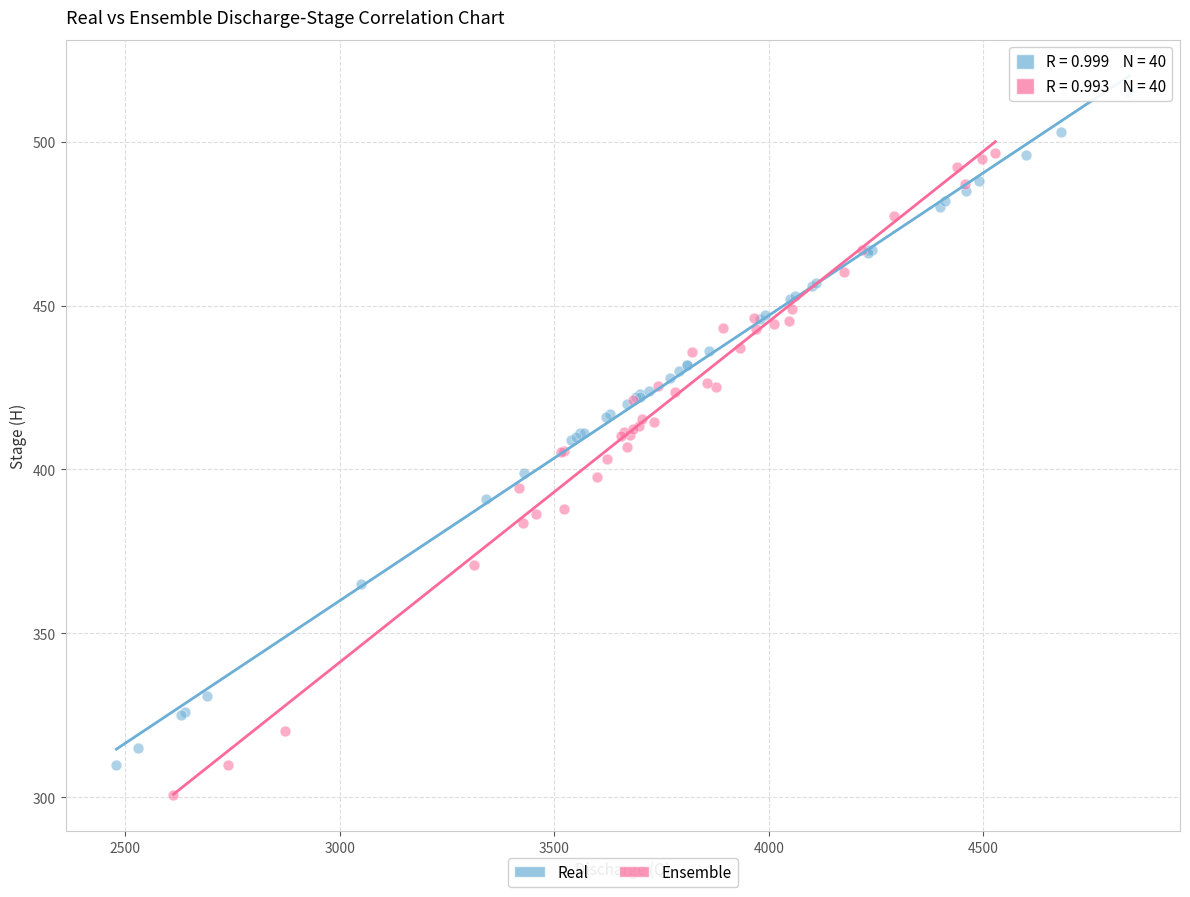

Which series contains the highest Y value?

Real